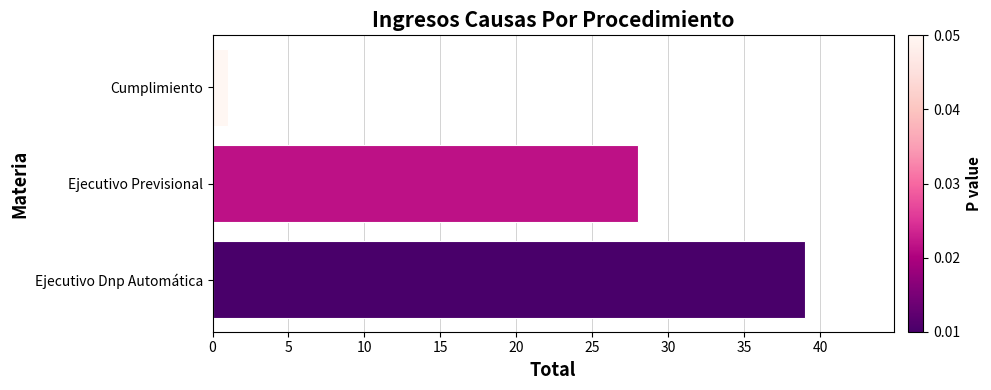

What is the smallest value displayed?

1